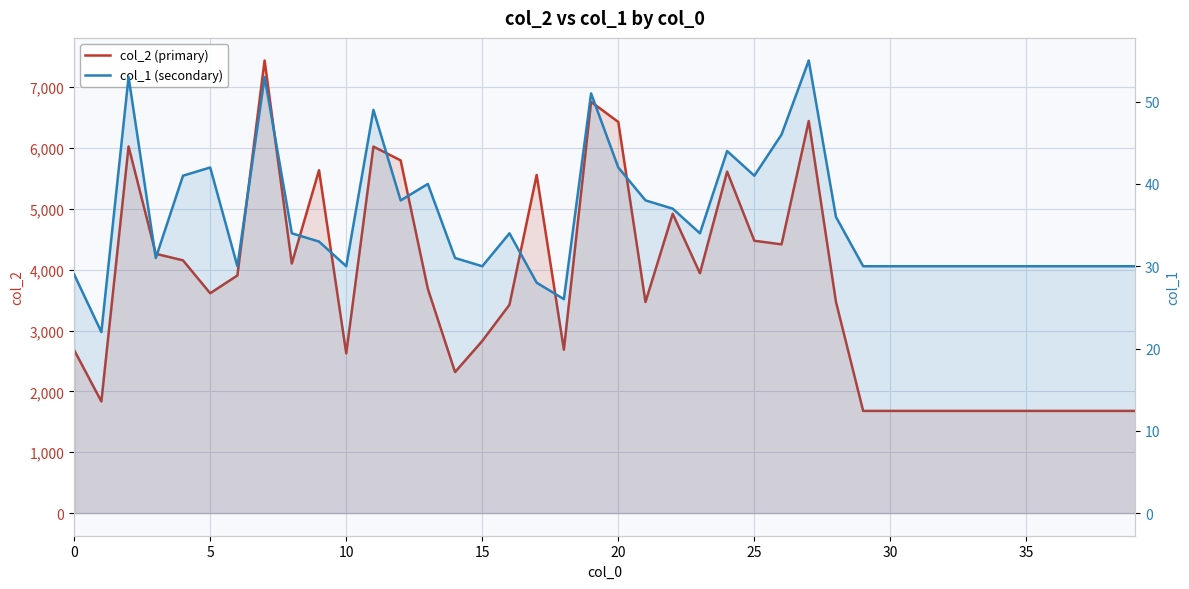

At how many categories does at least one series exceed 4295?

13